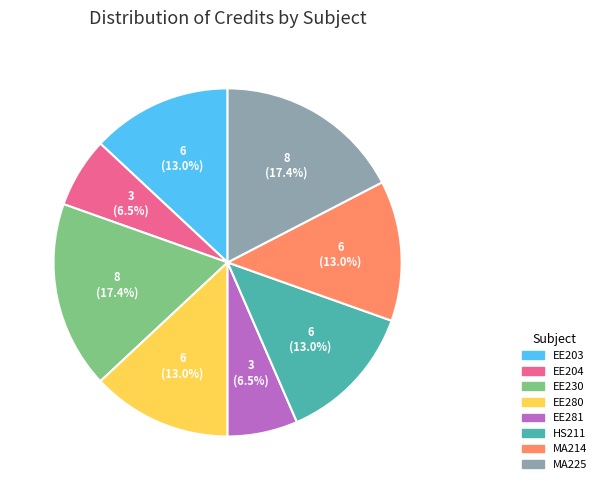

To the nearest percent, what is the average slice percentage?

12%